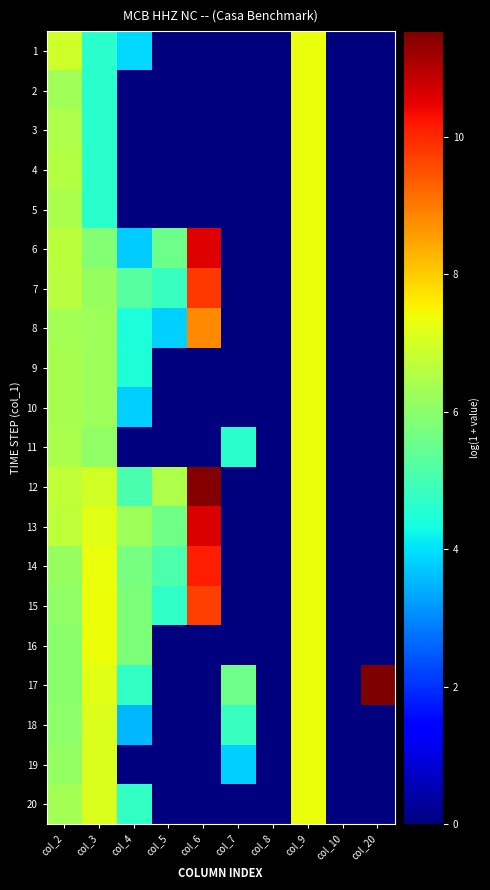

Rank the series at col_9 from lowest to highest value.

1, 2, 3, 4, 5, 6, 7, 8, 9, 10, 11, 12, 13, 14, 15, 16, 17, 18, 19, 20